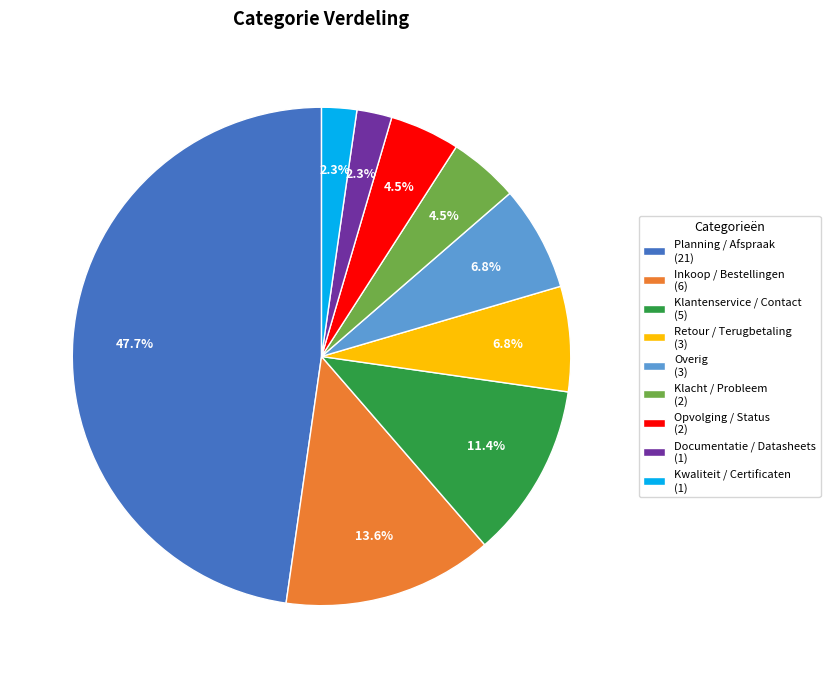

What is the largest slice in the pie chart?

Planning / Afspraak